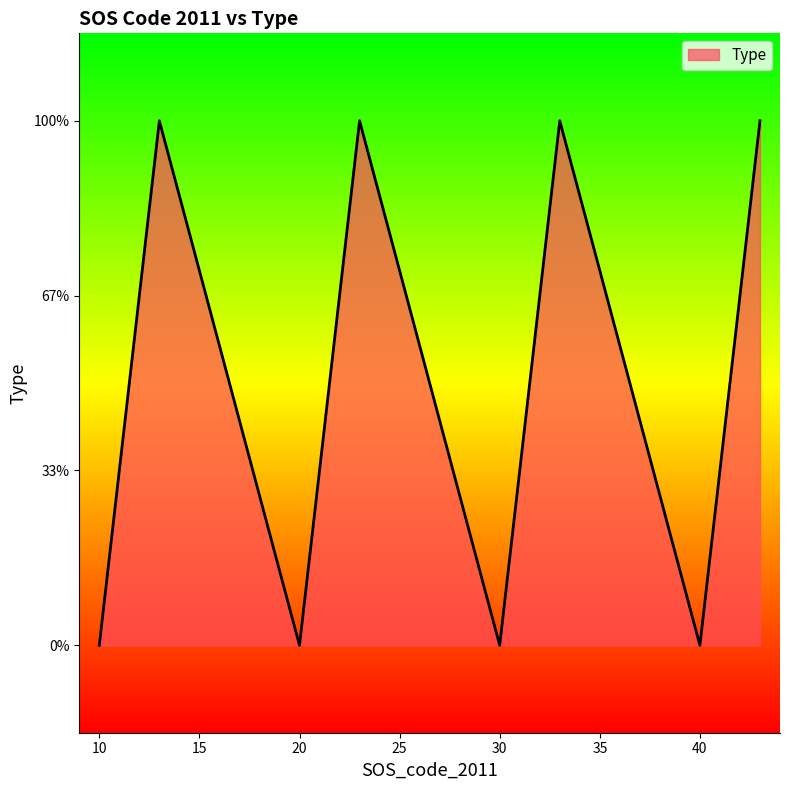

At which category does the data reach its first local valley?

20